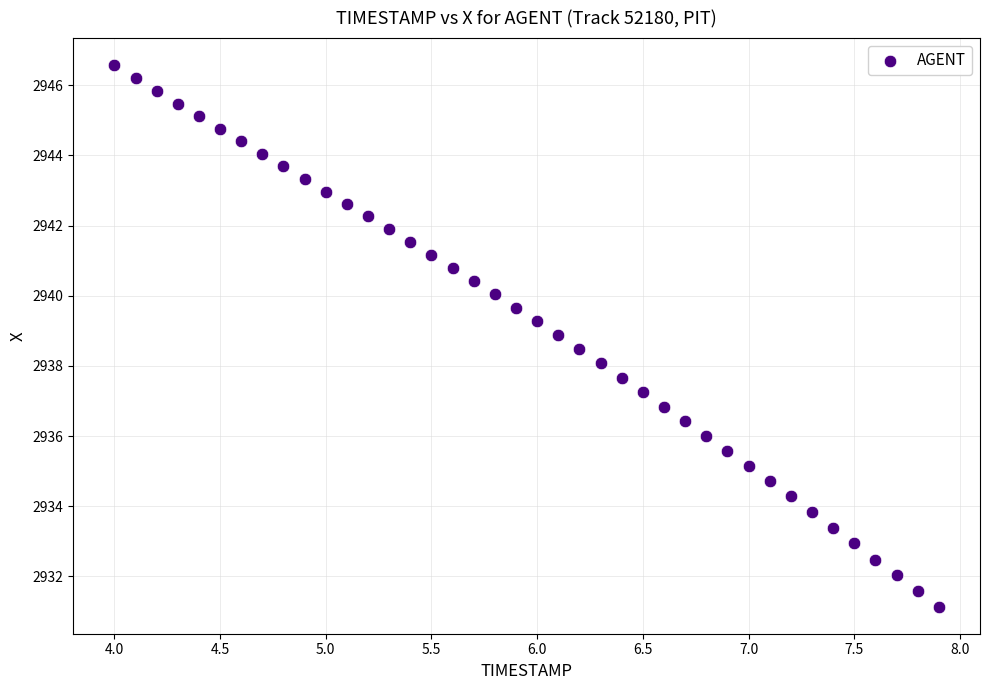

What is the range of Y values (max minus min)?

15.4